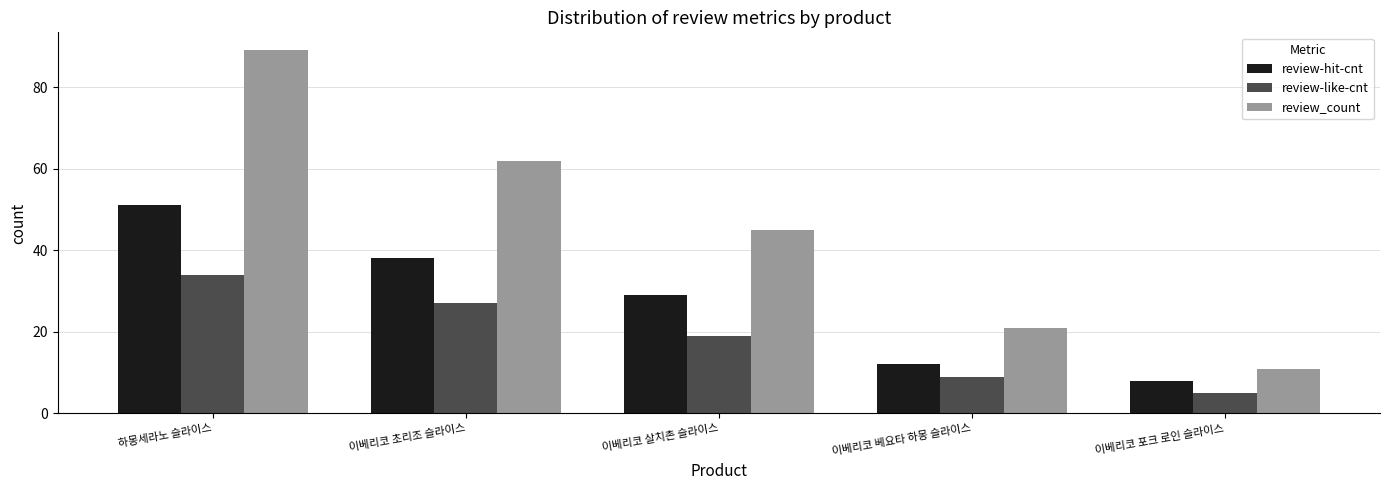

Rank the series by their average value, from highest to lowest.

review_count, review-hit-cnt, review-like-cnt